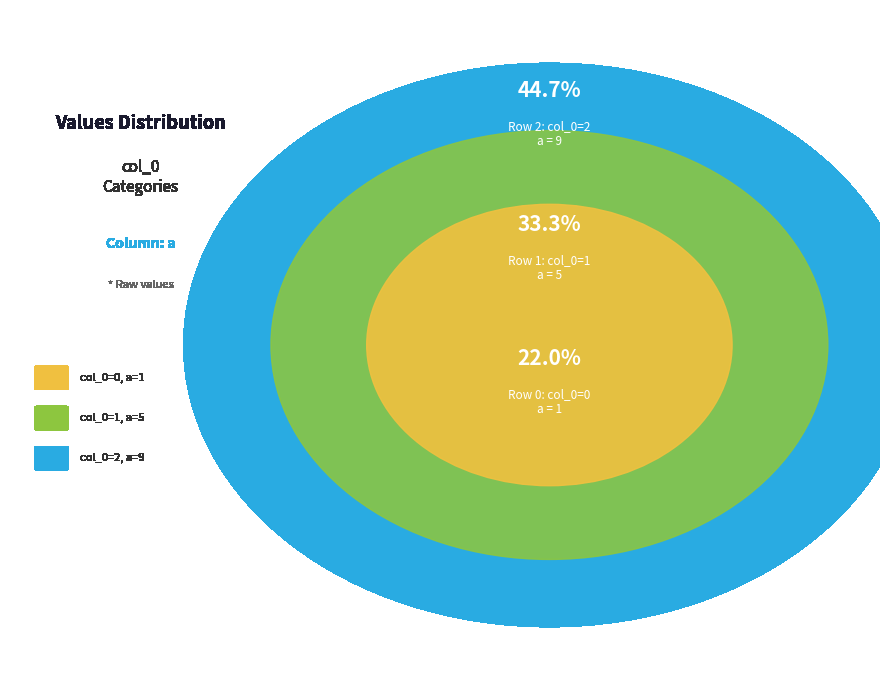

What is the change in value from 0 to 2?

+8